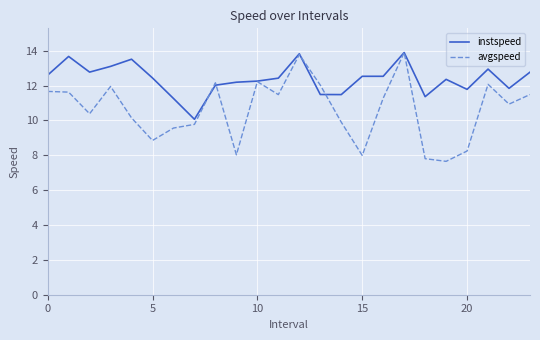

List the series in order of their overall mean, highest first.

instspeed, avgspeed